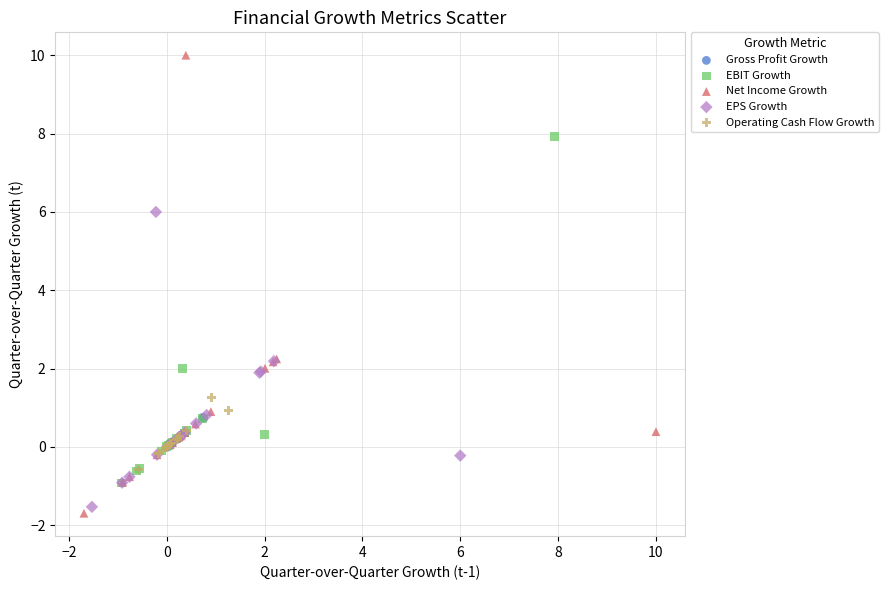

Which series has the widest spread of Y values?

Net Income Growth